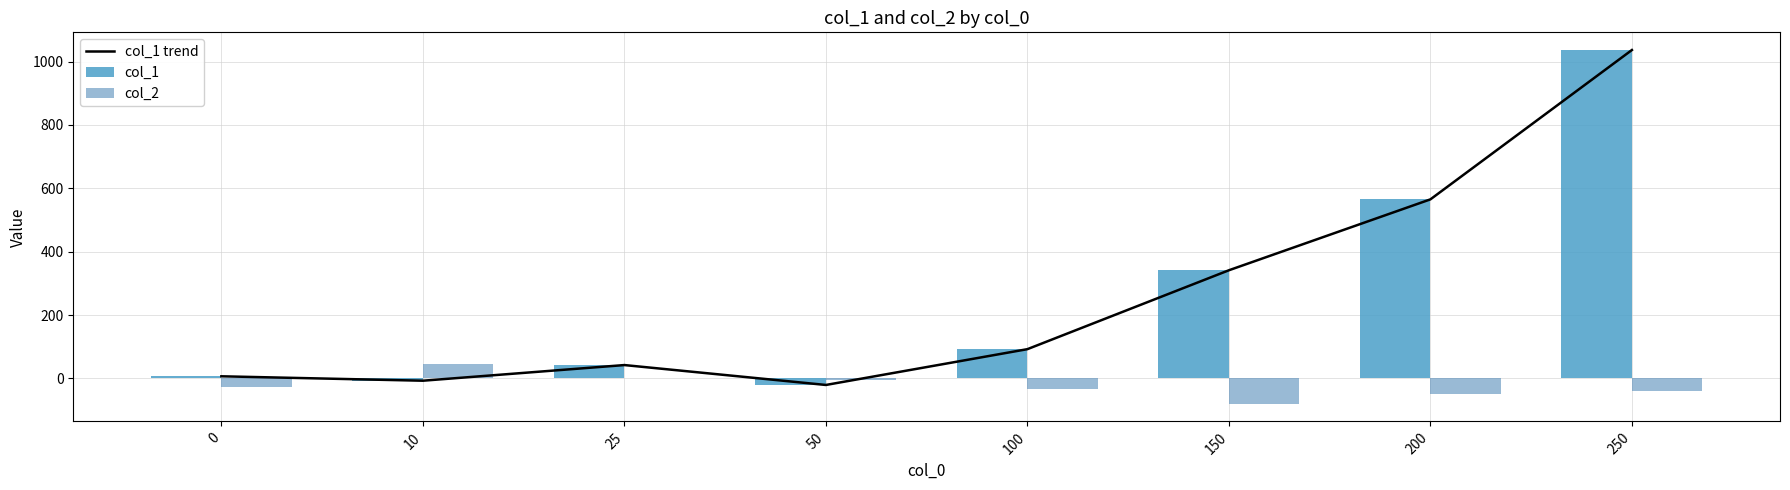

The value of col_1 trend at 200 is 565.1. True or false?

True